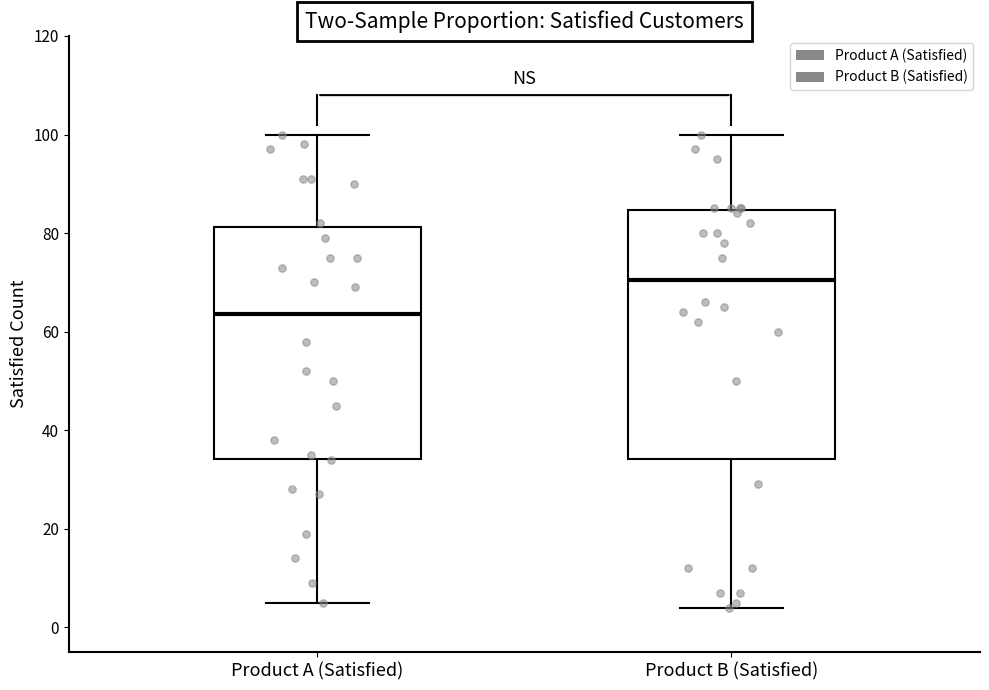

Reading left to right, read every box against the y-axis: the position of its median line, the range the box covers, and the ends of its whiskers. The values are not printed on the chart, so give them approximately, as read against the axis.

Product A (Satisfied): median 64, box 34 to 82, whiskers 6 to 100
Product B (Satisfied): median 70, box 34 to 84, whiskers 4 to 100